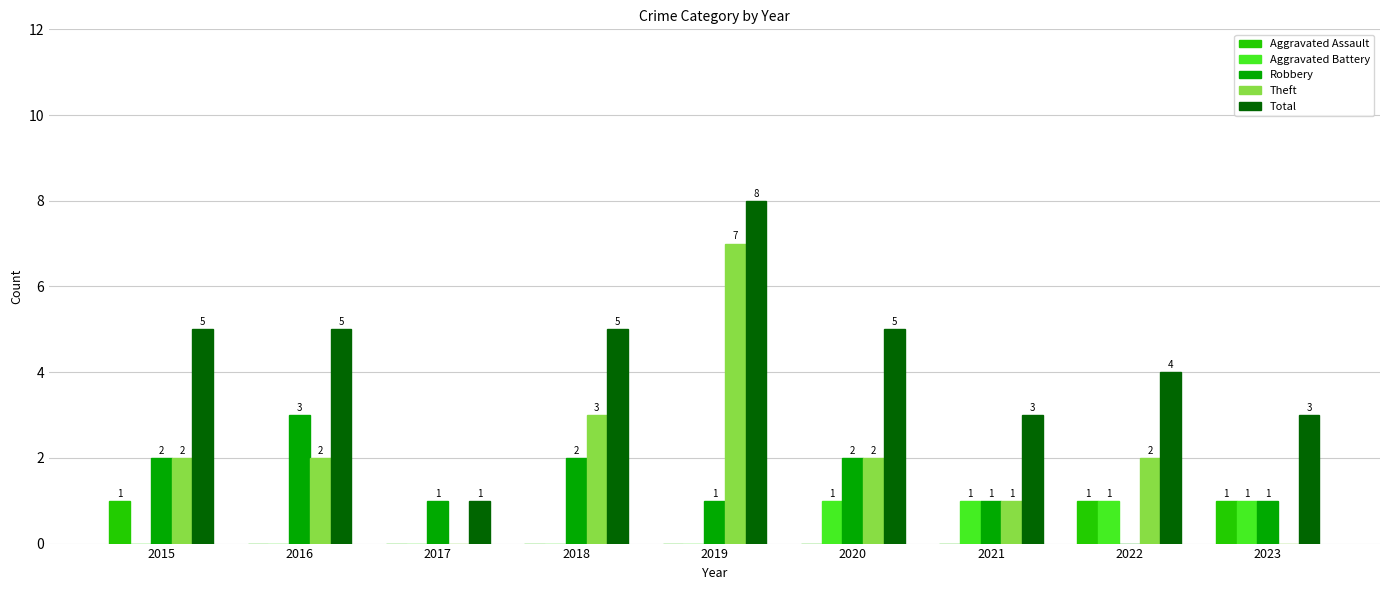

Reading right to left, extract all data points from this chart.

Aggravated Assault: 2023=1	2022=1	2021=0	2020=0	2019=0	2018=0	2017=0	2016=0	2015=1
Aggravated Battery: 2023=1	2022=1	2021=1	2020=1	2019=0	2018=0	2017=0	2016=0	2015=0
Robbery: 2023=1	2022=0	2021=1	2020=2	2019=1	2018=2	2017=1	2016=3	2015=2
Theft: 2023=0	2022=2	2021=1	2020=2	2019=7	2018=3	2017=0	2016=2	2015=2
Total: 2023=3	2022=4	2021=3	2020=5	2019=8	2018=5	2017=1	2016=5	2015=5